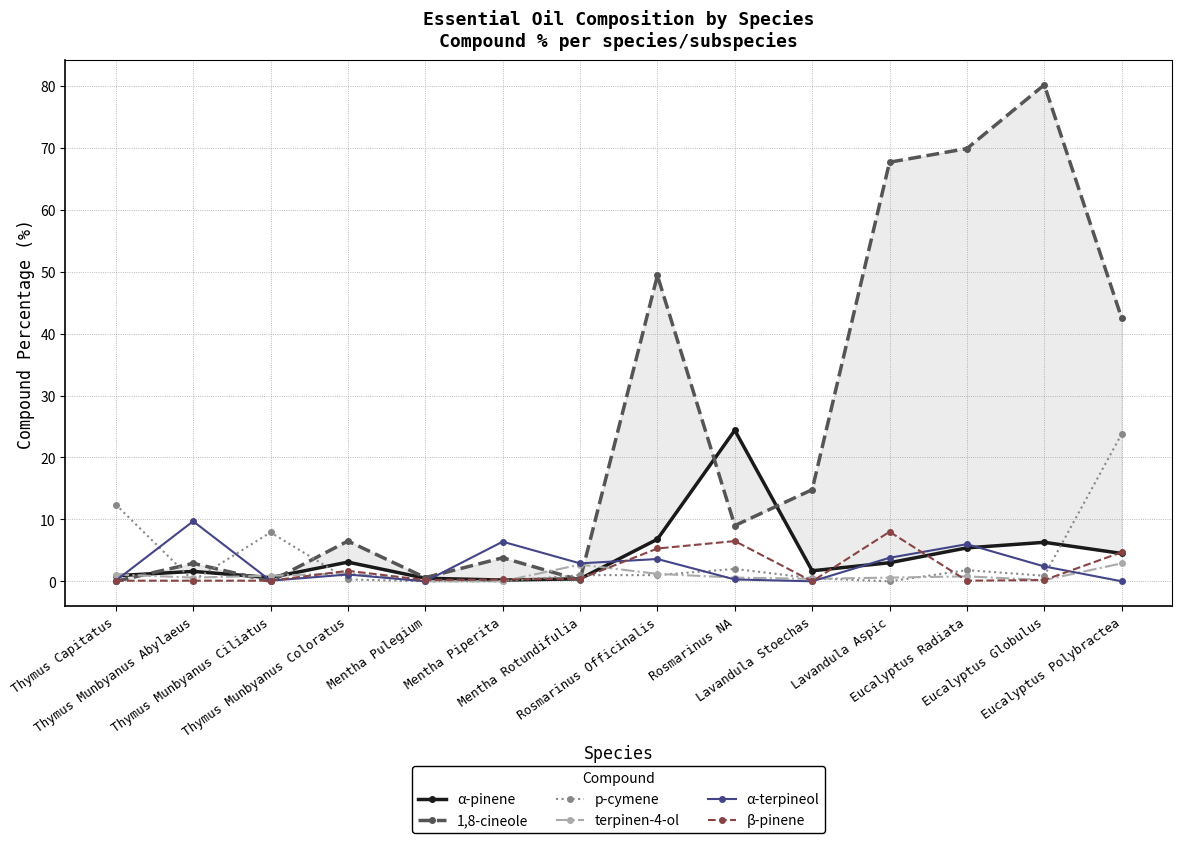

The value of 1,8-cineole at Mentha Piperita is 3.8. True or false?

True